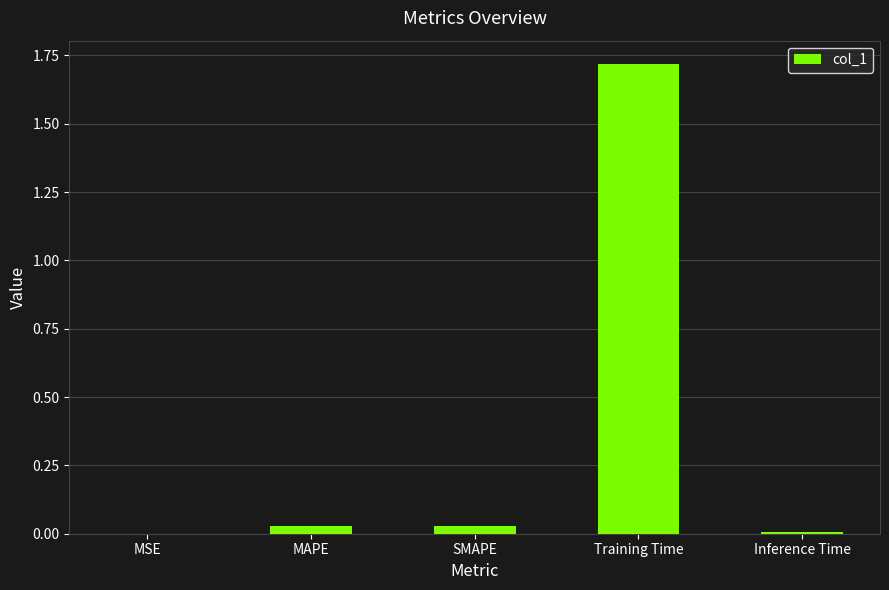

Between Training Time and MSE, which is larger?

Training Time